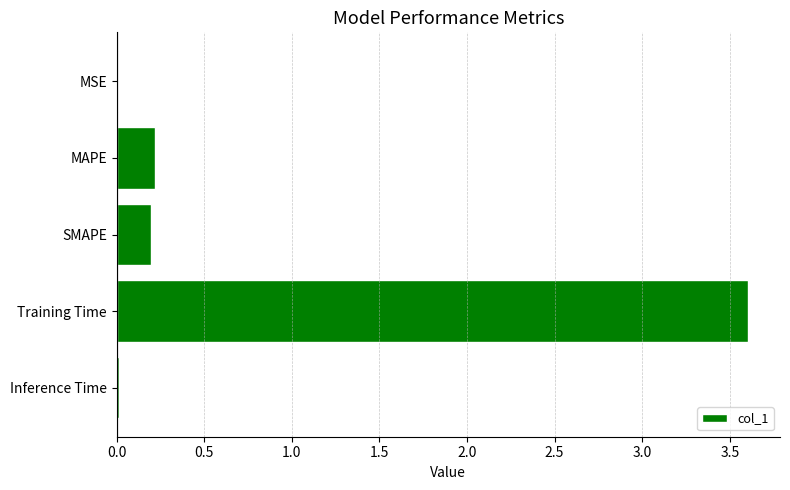

Is it true that the value at MAPE is 0.2?

True